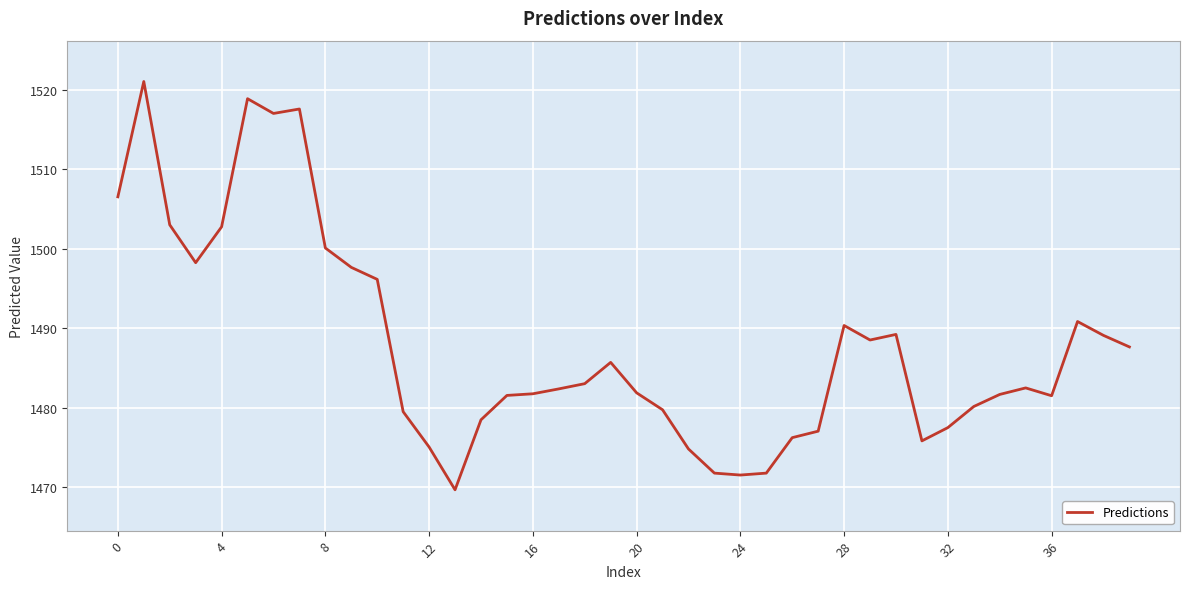

What is the maximum value shown in the chart?

1521.0